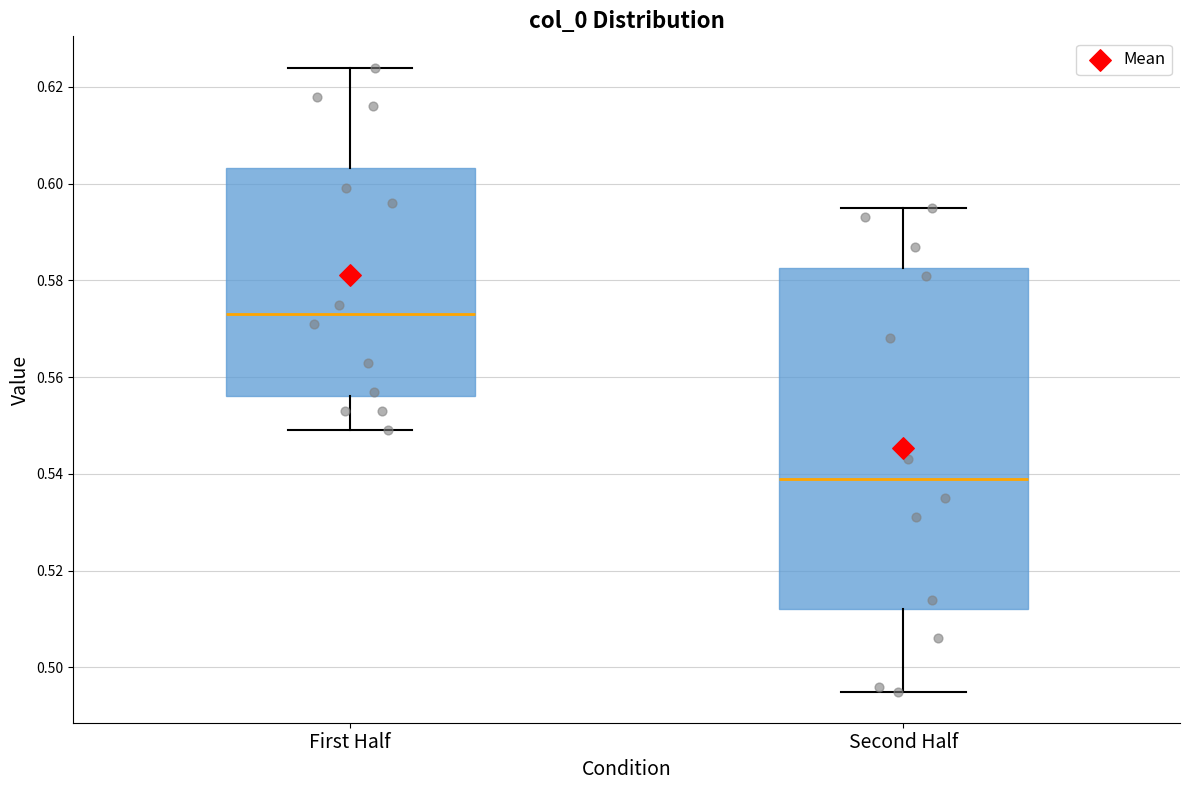

Reading left to right, read every box against the y-axis: the position of its median line, the range the box covers, and the ends of its whiskers. The values are not printed on the chart, so give them approximately, as read against the axis.

First Half: median 0.574, box 0.556 to 0.604, whiskers 0.550 to 0.624
Second Half: median 0.540, box 0.512 to 0.582, whiskers 0.496 to 0.596